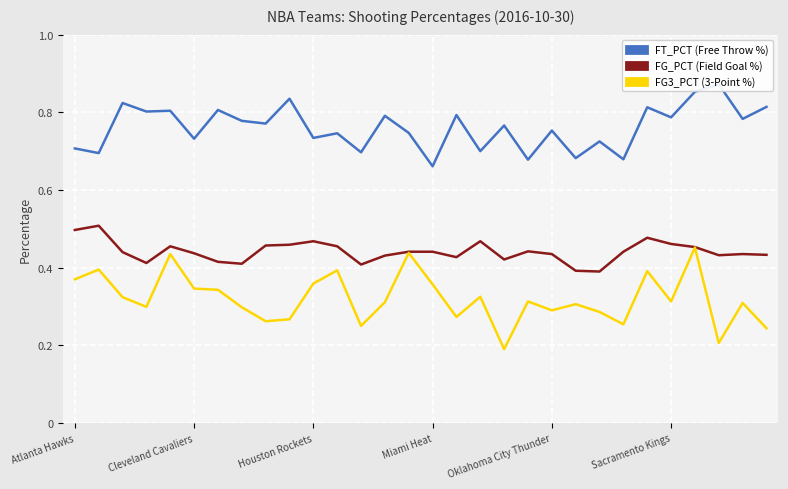

True or false: FG3_PCT and FT_PCT cross at least once.

False